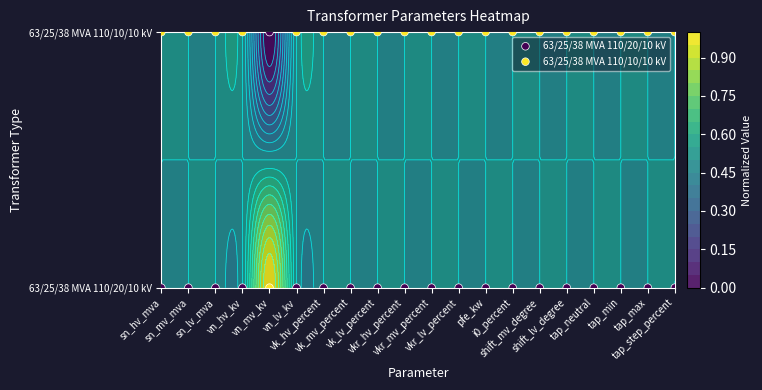

What is the lowest value of the 63/25/38 MVA 110/10/10 kV series?

1